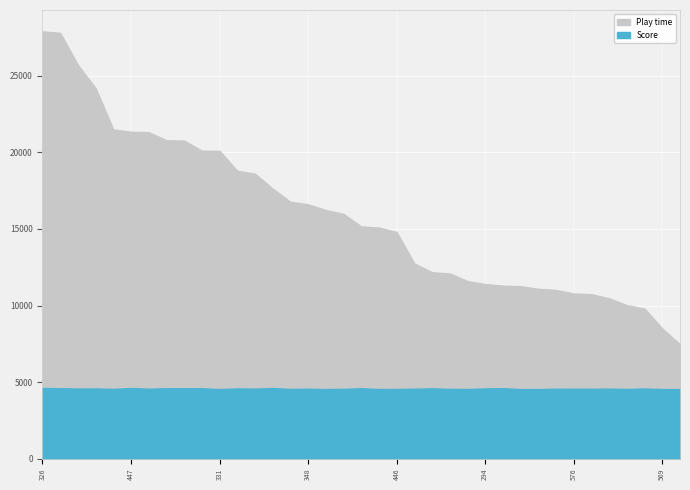

What is the maximum value for Play time?

27906